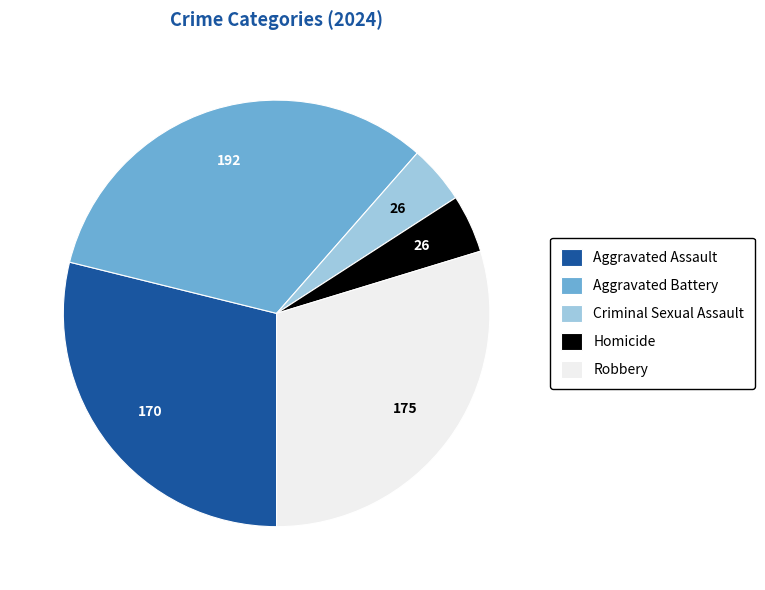

Is it true that Homicide is 13% of the pie?

False